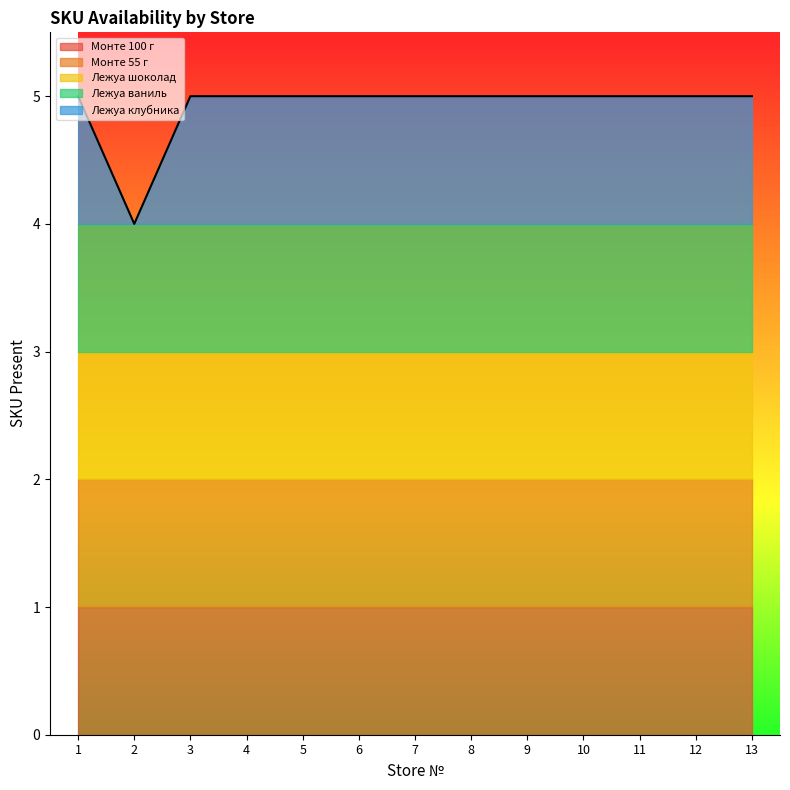

What is the value of the Лежуа шоколад point at the 10th from the left?

1